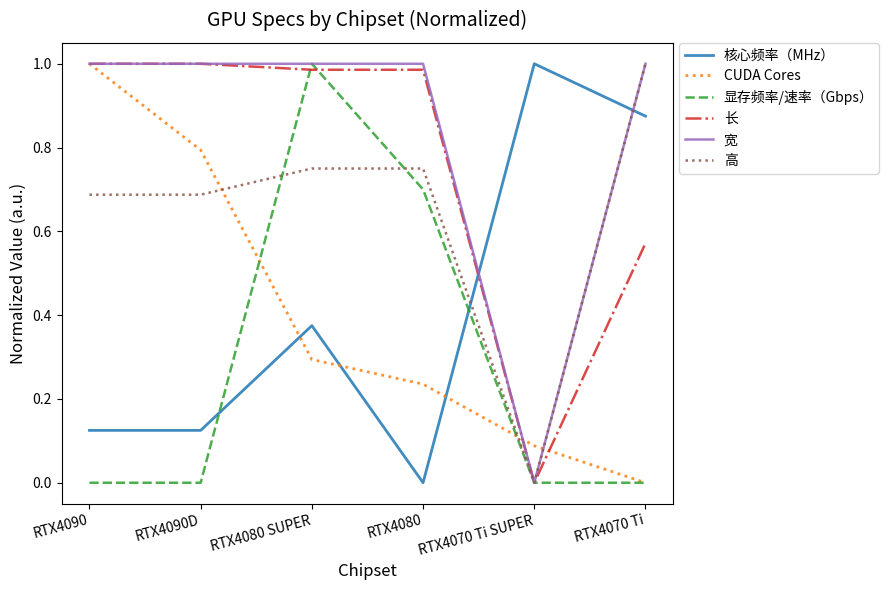

At how many categories does at least one series exceed 0?

6